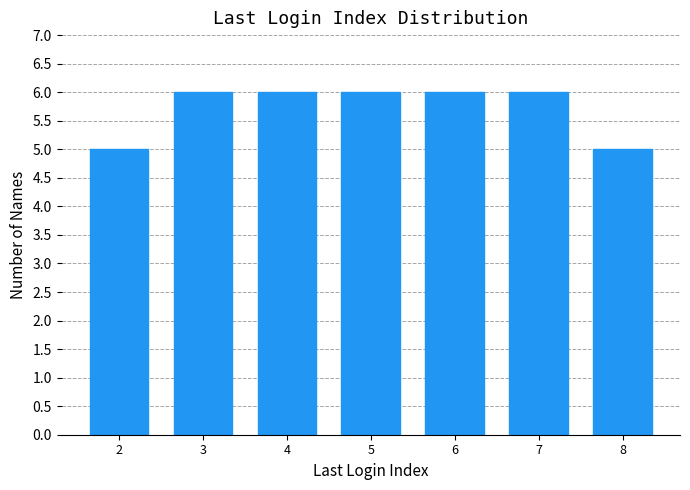

Reading left to right, what are all the values shown in this chart?

5	6	6	6	6	6	5